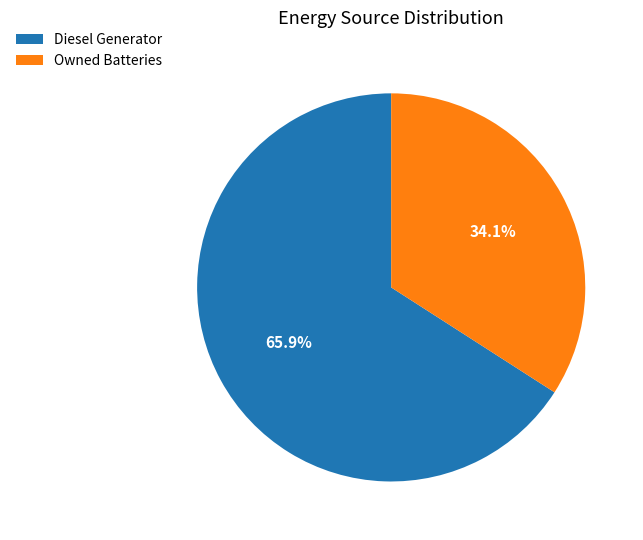

To the nearest percent, what is the difference between the Diesel Generator and Owned Batteries slice percentages?

32%